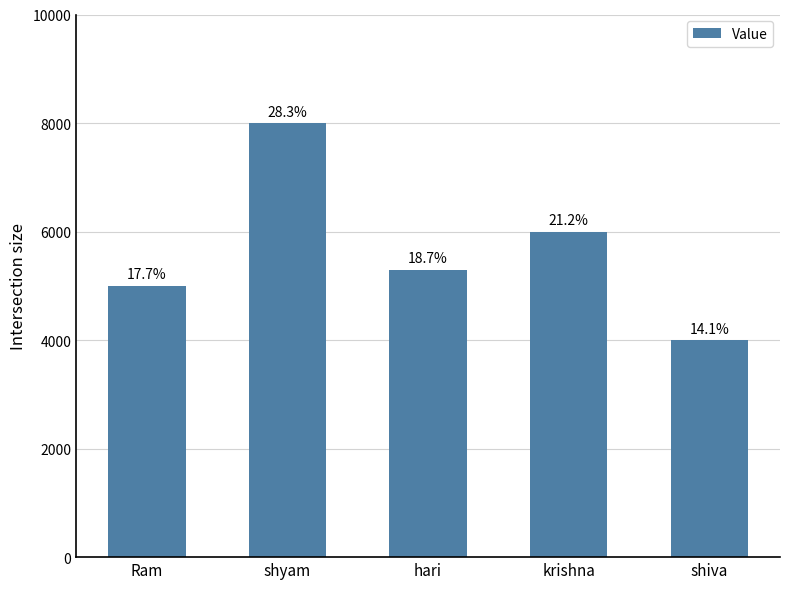

What is the label of the 4th bar from the right?

shyam